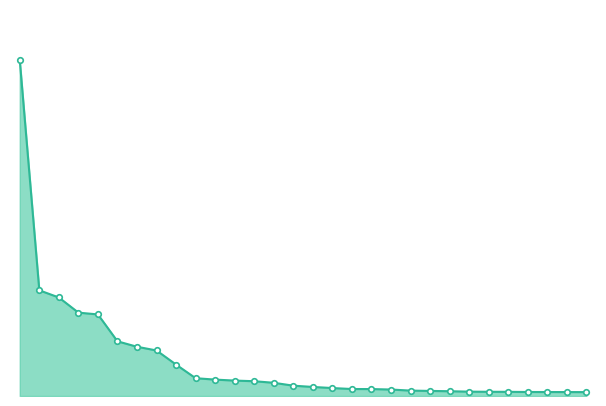

Does the chart have visible grid lines?

No